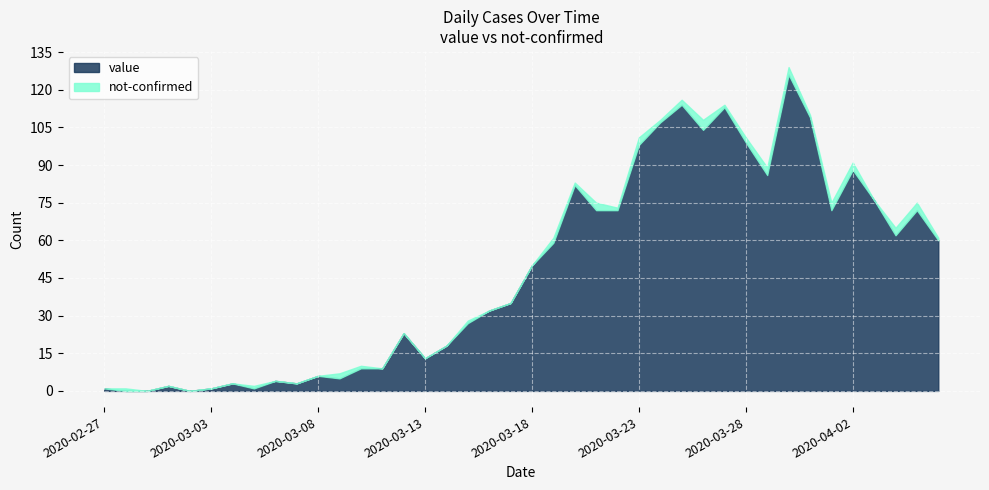

What is the label of the 17th point from the left?

2020-03-14